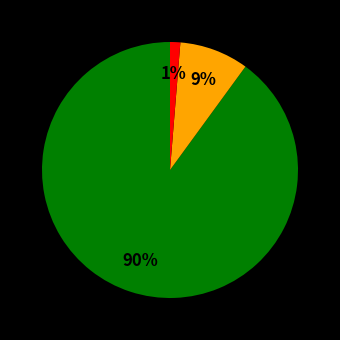

Is there a majority slice in this chart?

Yes